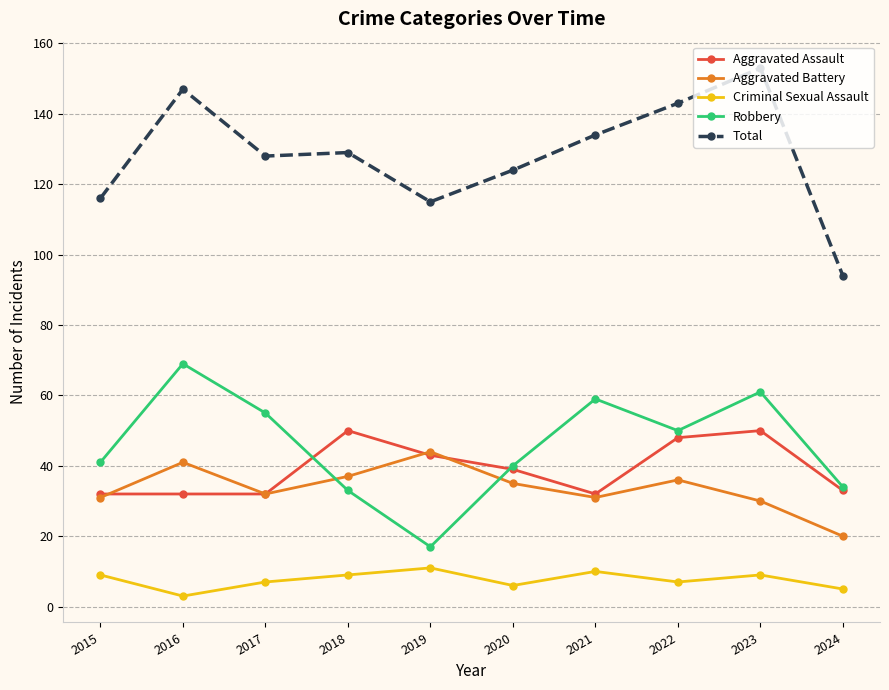

Is this an area chart (filled region under the line)?

No